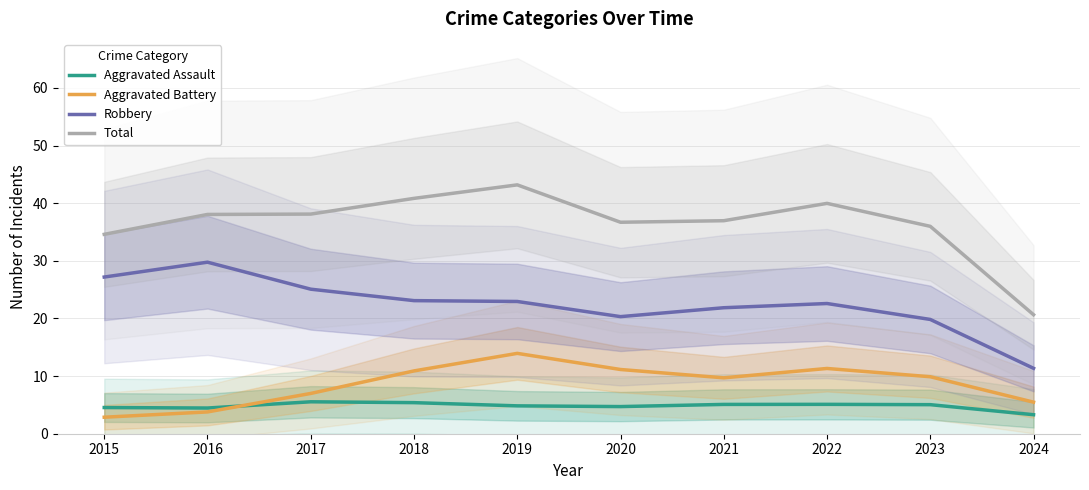

How many interior local valleys does the Total series have?

1